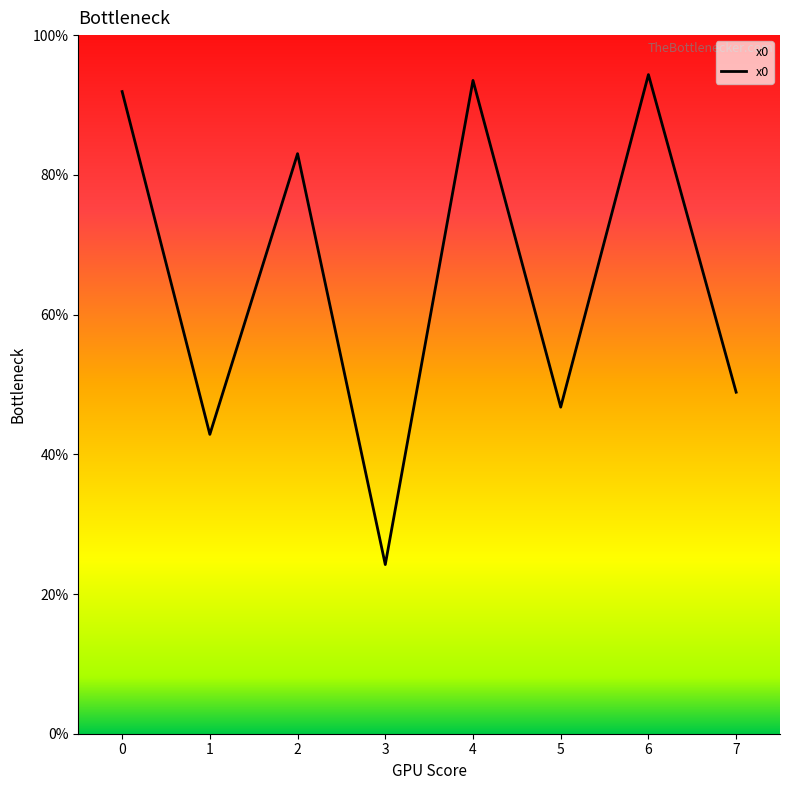

Which label corresponds to the smallest value in the chart?

3